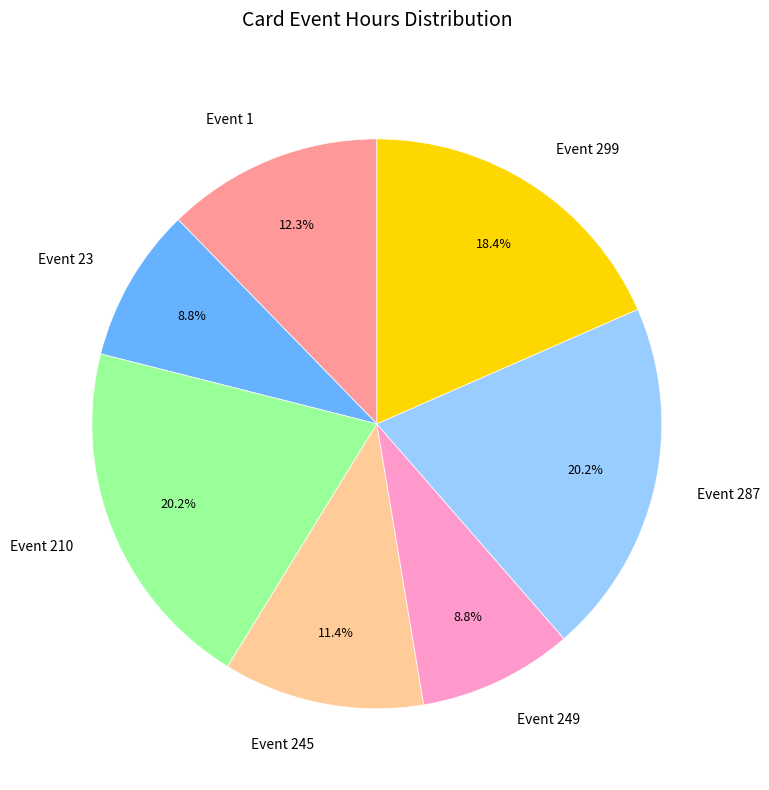

How many segments does this pie chart have?

7